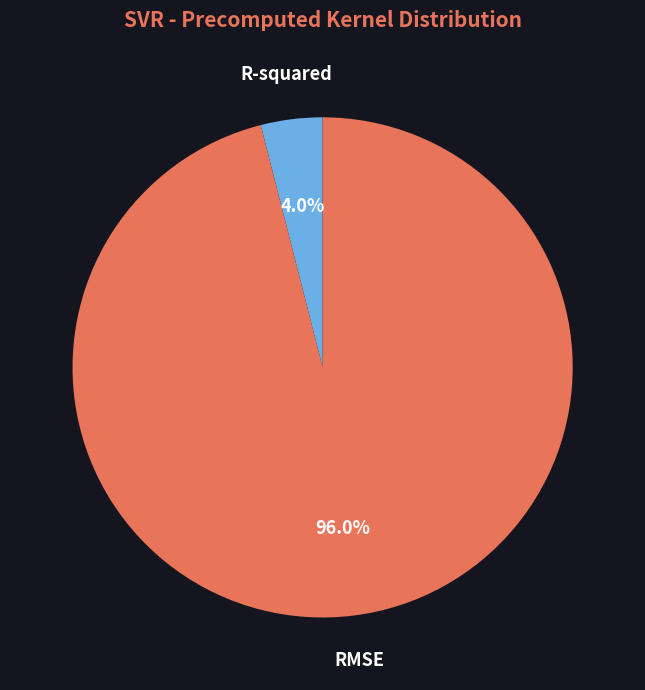

How many segments does this pie chart have?

2